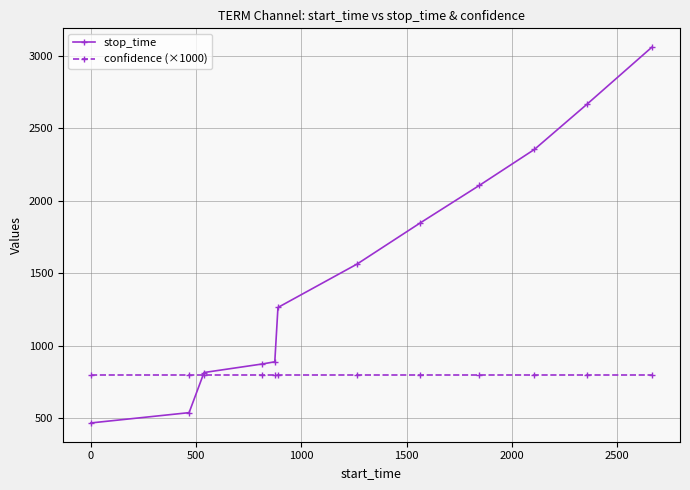

Which series has the largest total across all categories?

stop_time